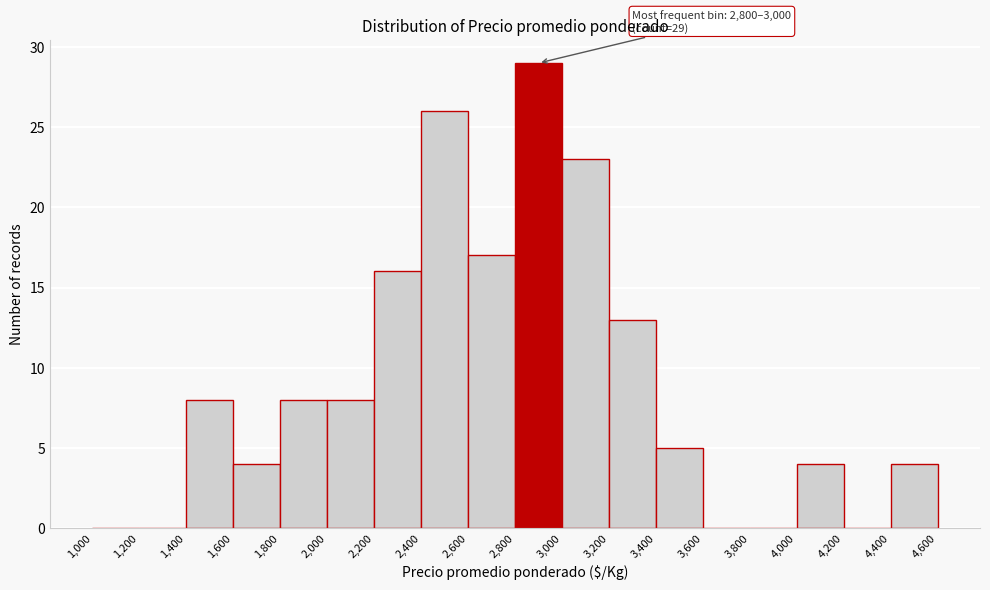

Over which range of the x-axis is the bar tallest?

2,800 to 3,000